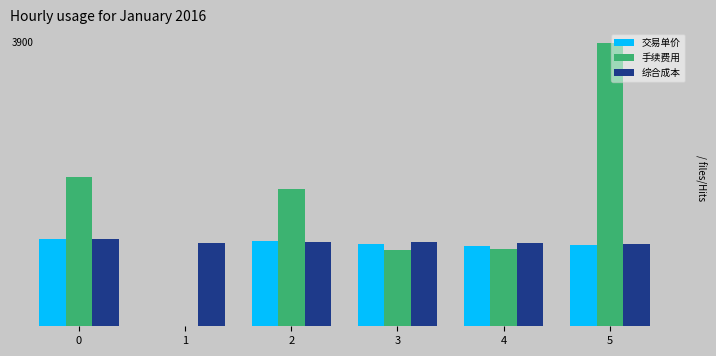

What are all the series names shown in the legend?

交易单价, 手续费用, 综合成本